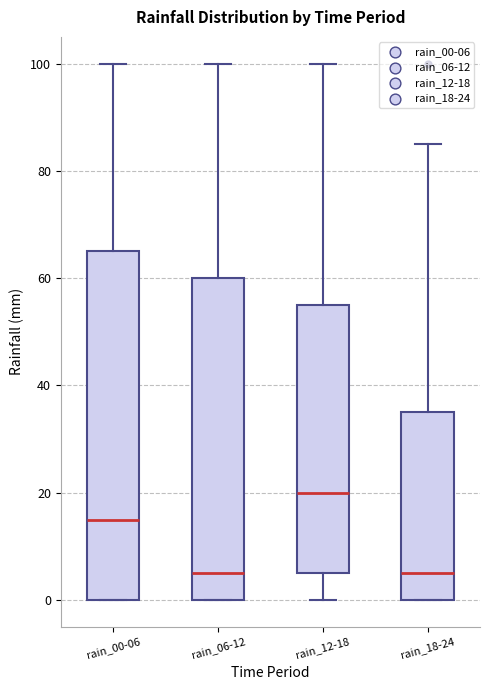

Which box is the tallest, from its lower edge to its upper edge?

rain_00-06